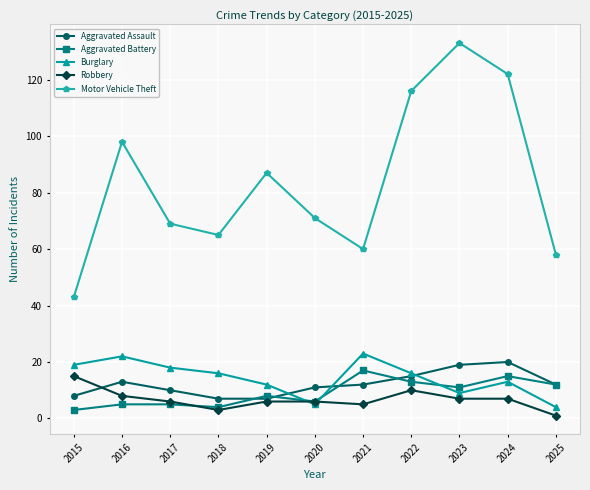

What is the sum of all Aggravated Battery values?

99